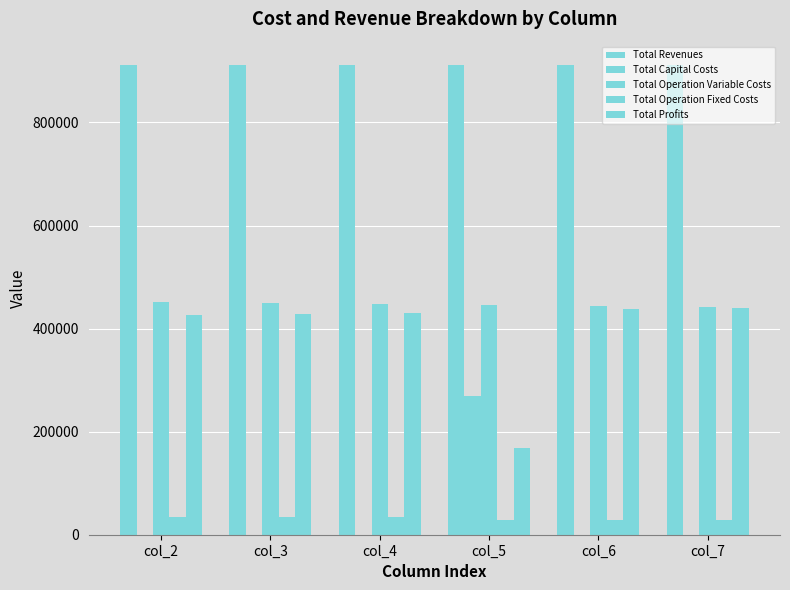

How many groups of bars are there?

6